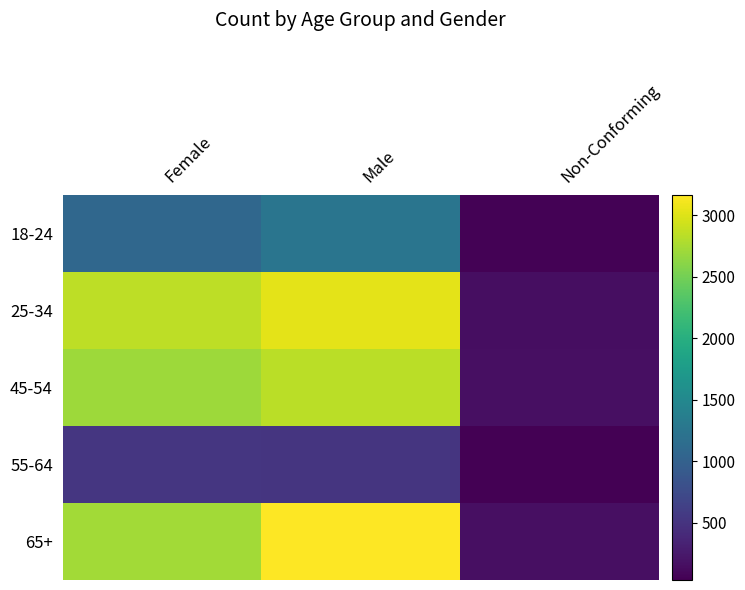

At which category is the sum across all series the highest?

Male